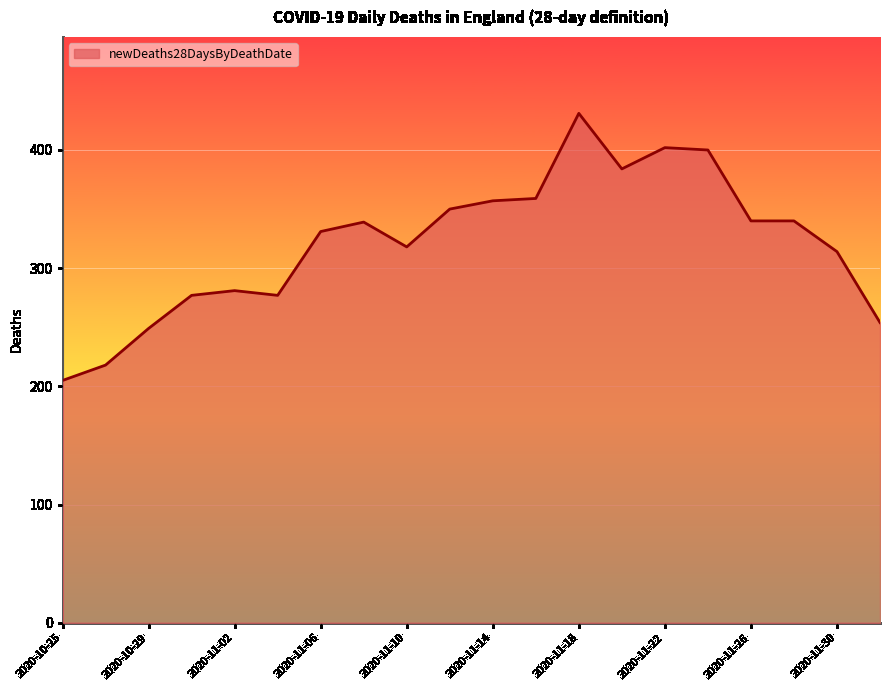

What is the difference between the maximum and minimum values?

226